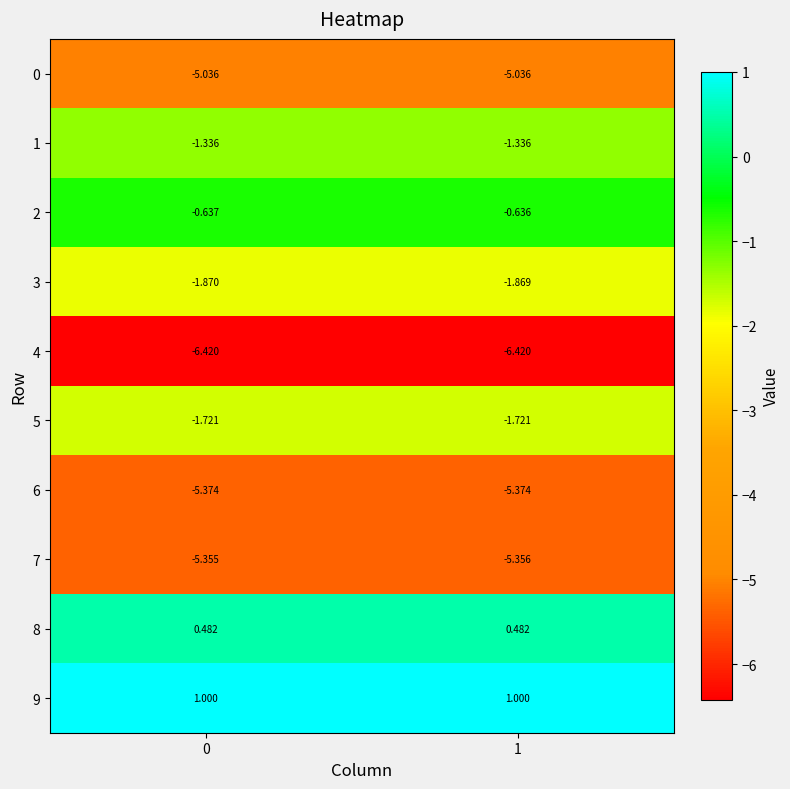

Is the value of 9 at 1 greater than the value of 8 at 1?

Yes